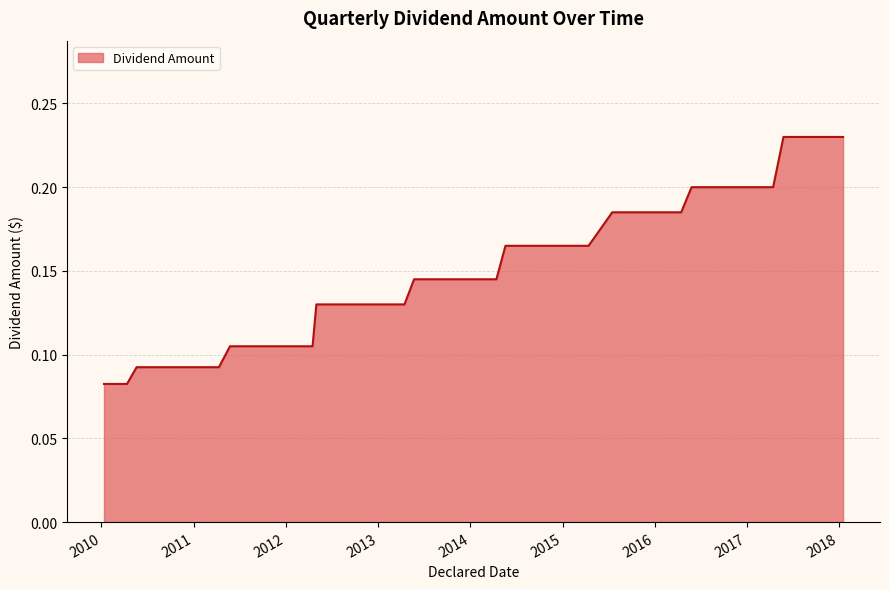

Which label corresponds to the largest value in the chart?

2017-05-25